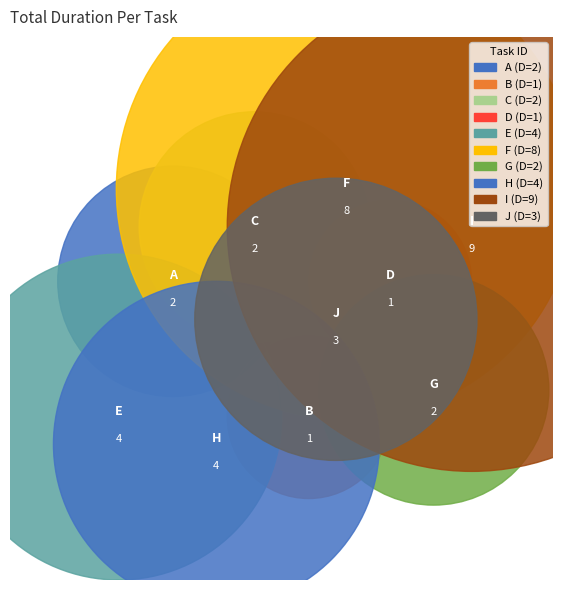

To the nearest percent, what is the combined percentage of B and D?

6%